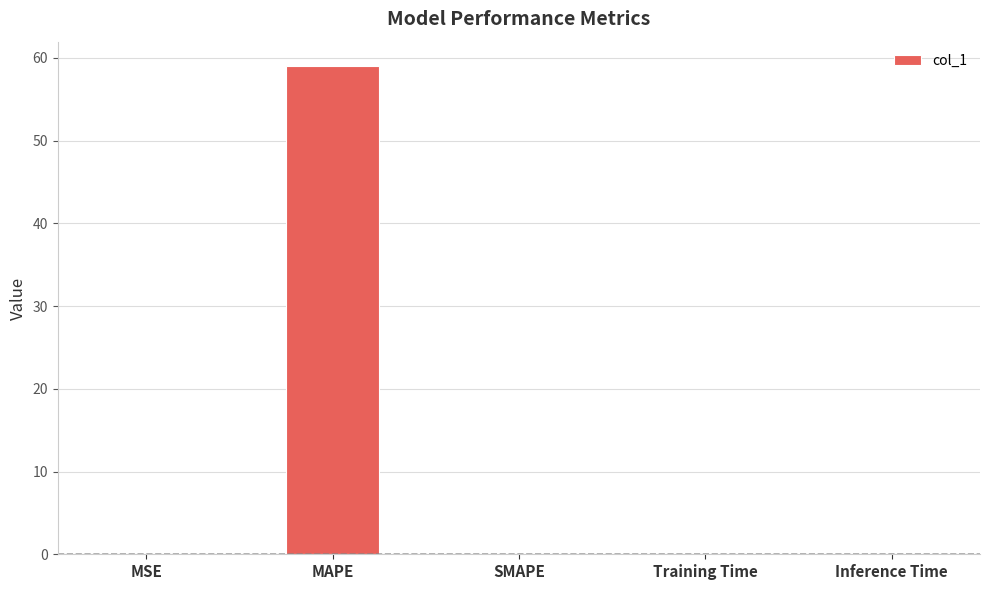

How many series are shown in this chart?

1